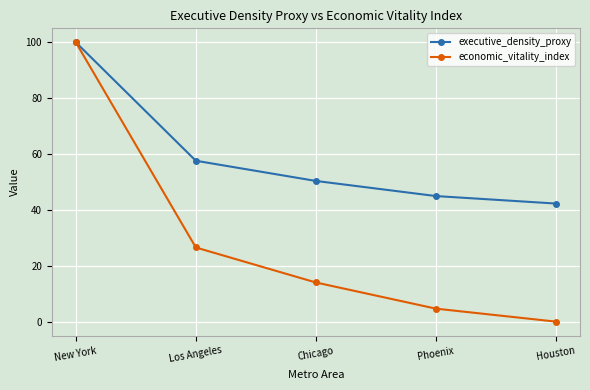

What is the average value of the economic_vitality_index series?

29.0